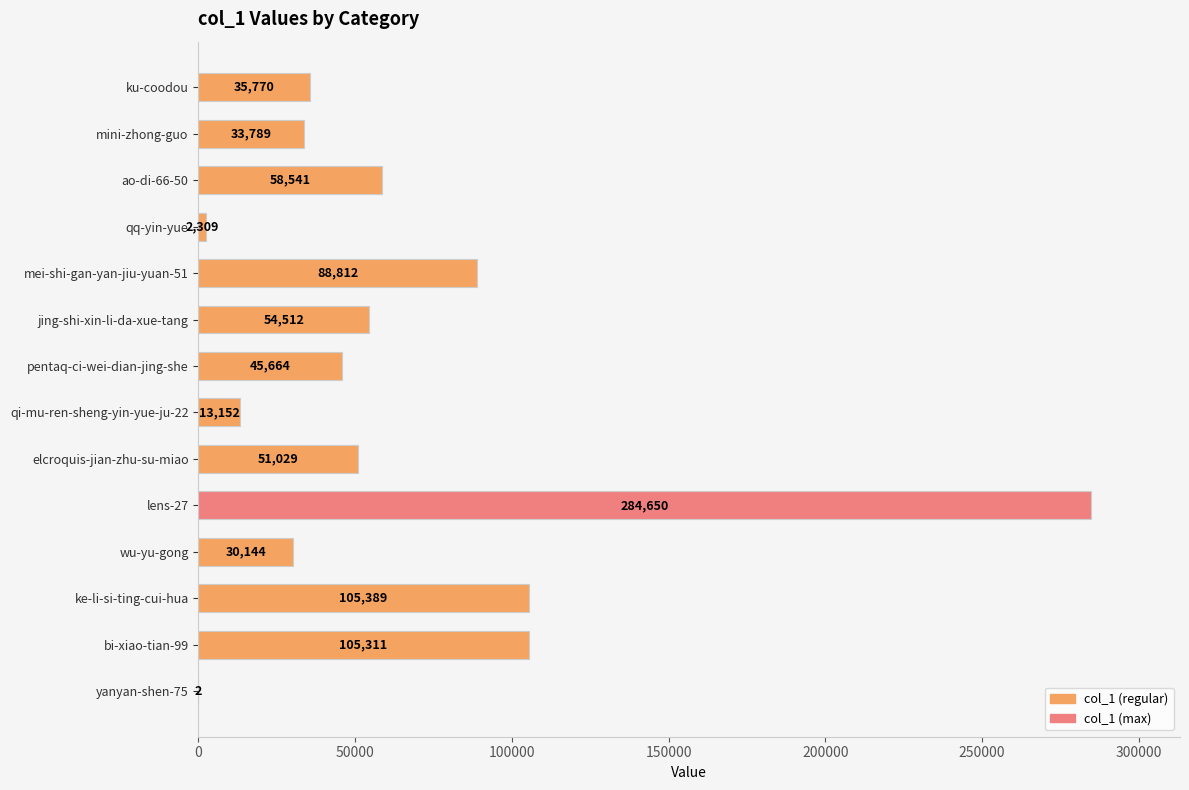

How many series are shown in this chart?

1